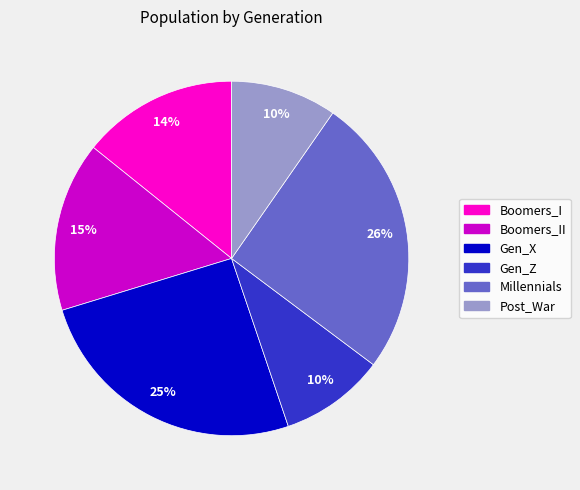

To the nearest percent, what percentage of the pie is Boomers_II?

15%